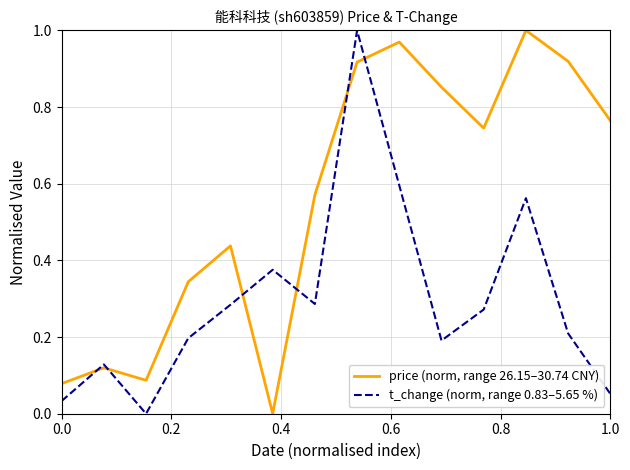

Which series has the largest total across all categories?

price (norm, range 26.15–30.74 CNY)